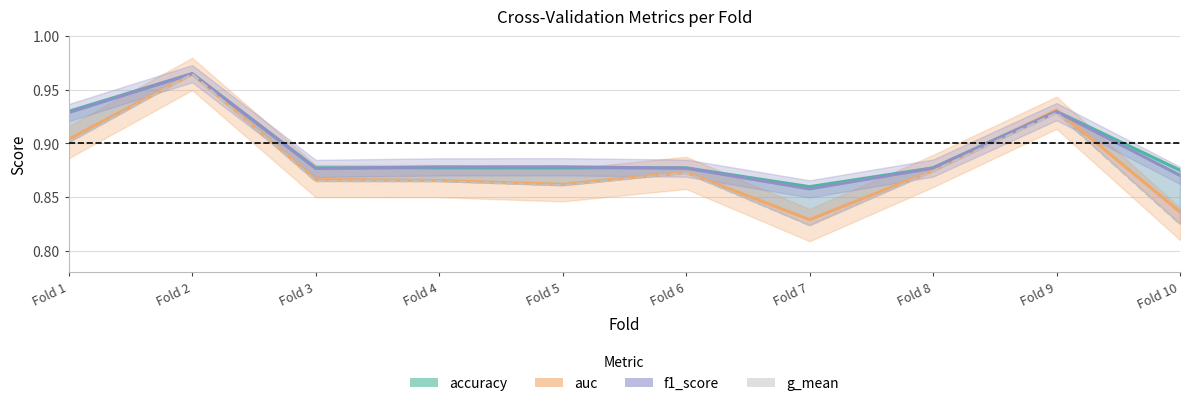

What is the lowest value of the g_mean series?

0.8